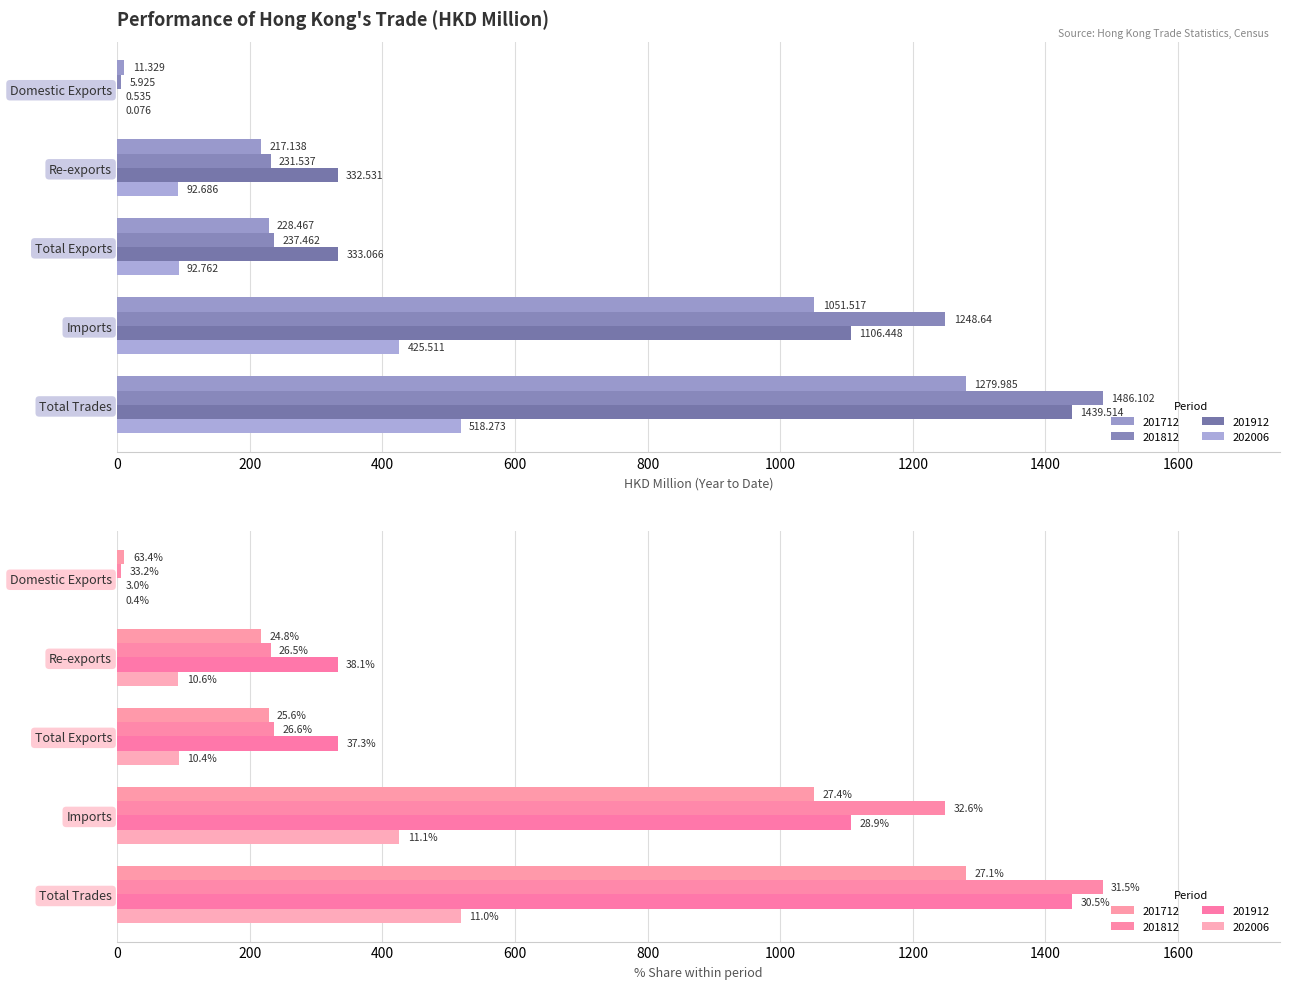

How many data points in 201912 are above 333?

3